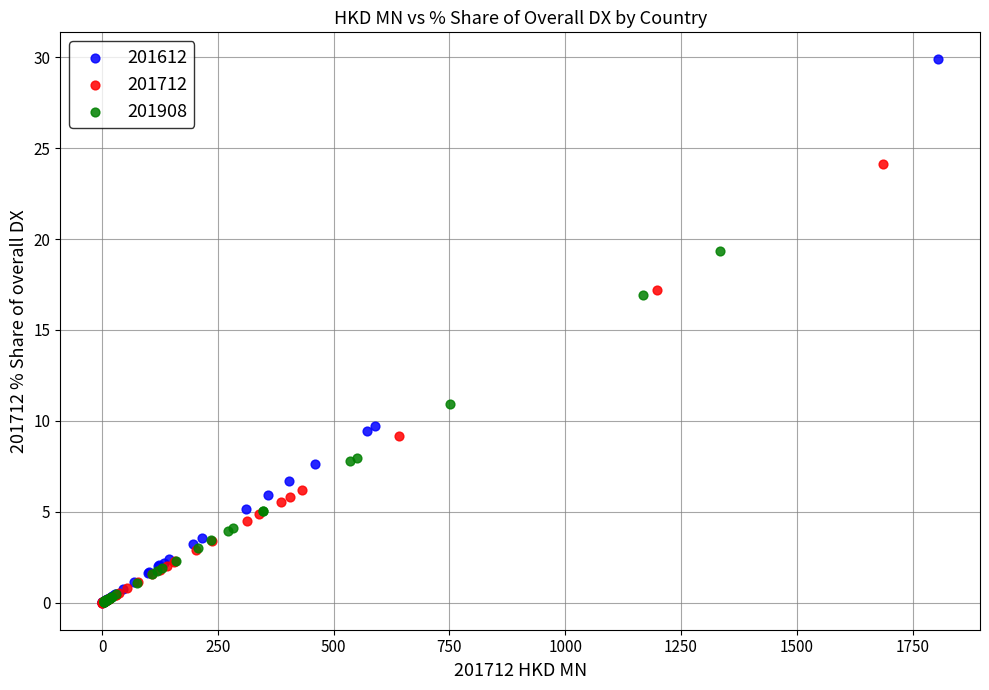

Which series contains the highest Y value?

201612